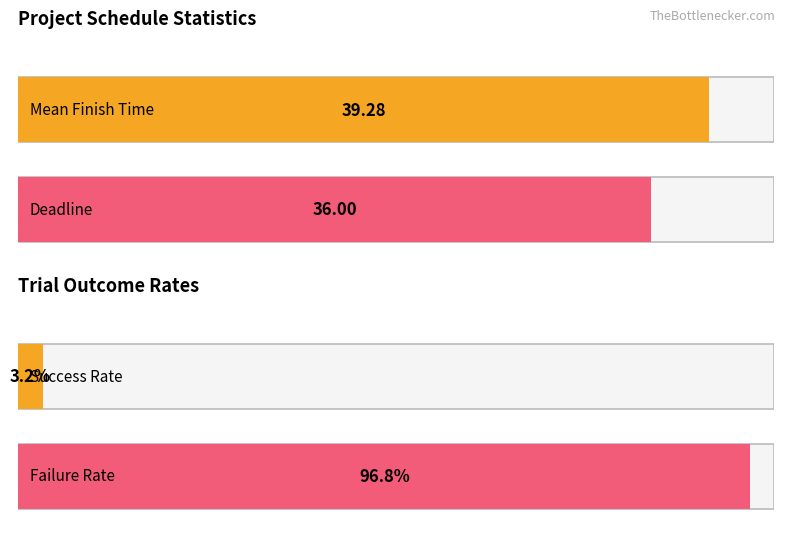

How many values in the Failure (0) series are below 64?

1